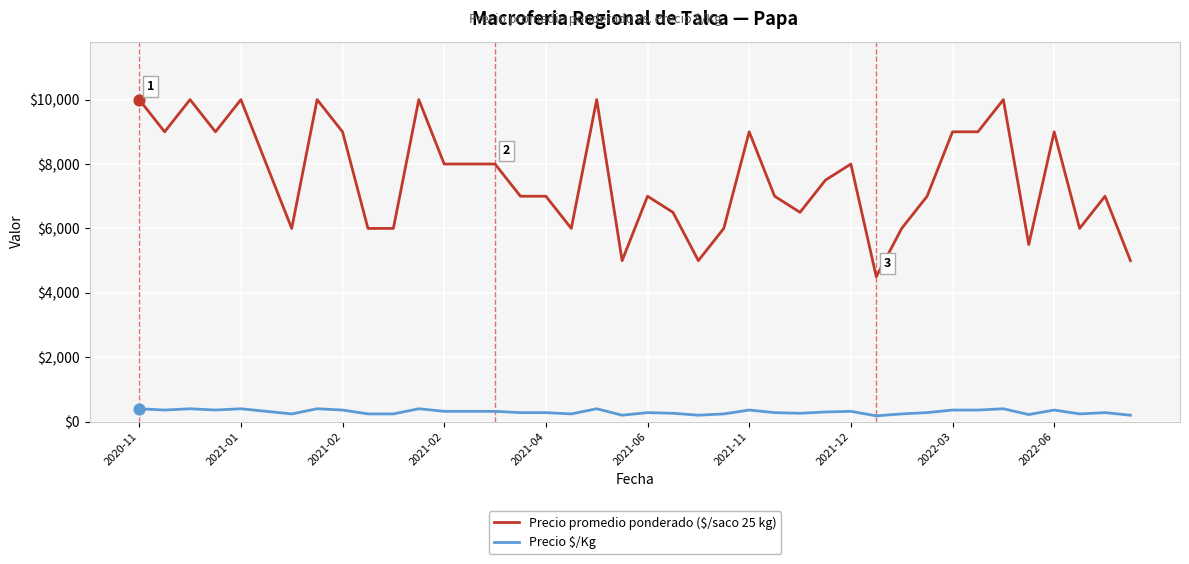

Which series has the largest total across all categories?

Precio promedio ponderado ($/saco 25 kg)